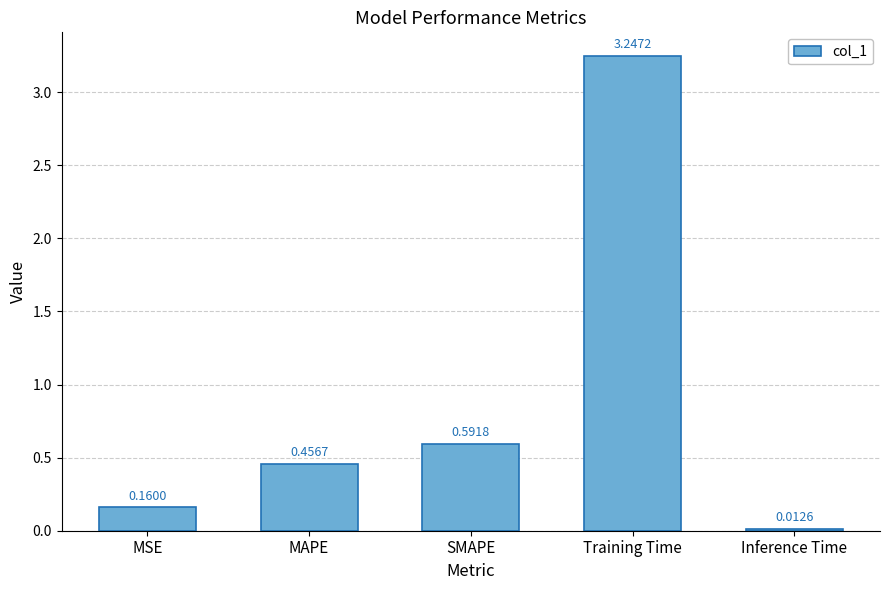

What is the sum of all values?

4.5